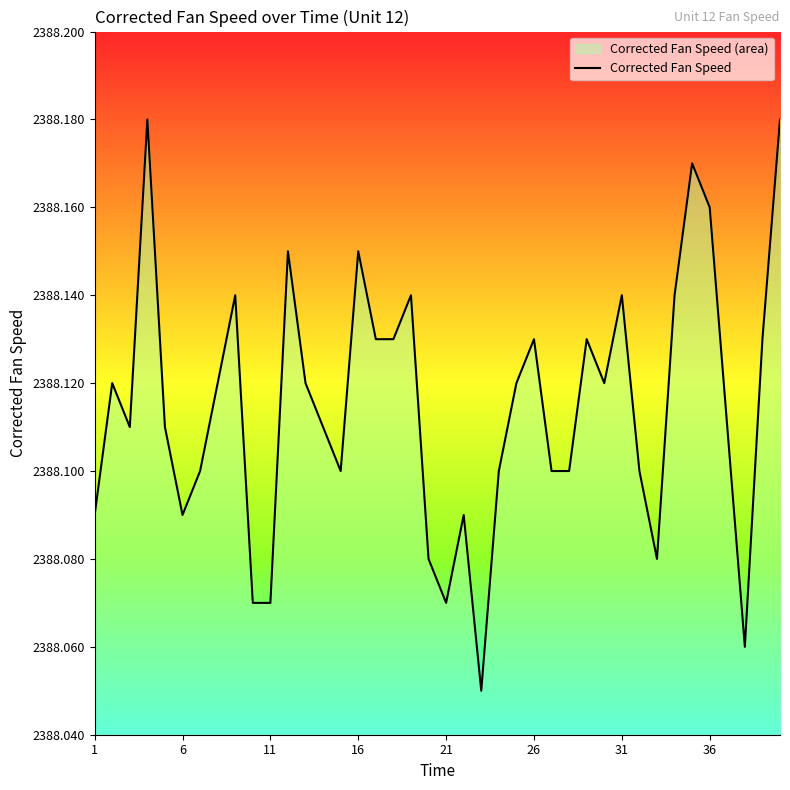

Which has a higher value, 36 or 16?

36